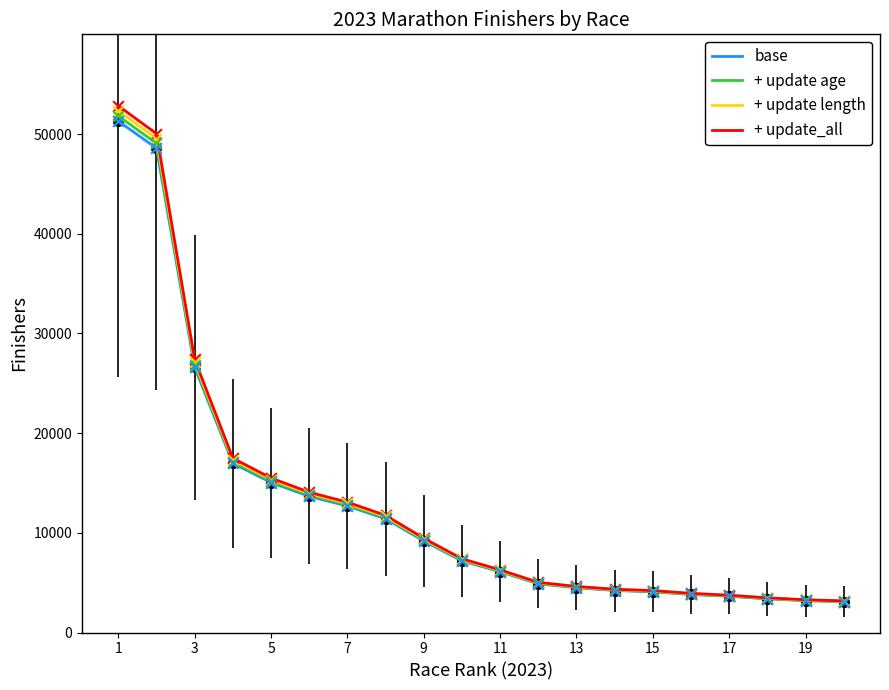

Which series has the largest range (max minus min)?

+ update_all